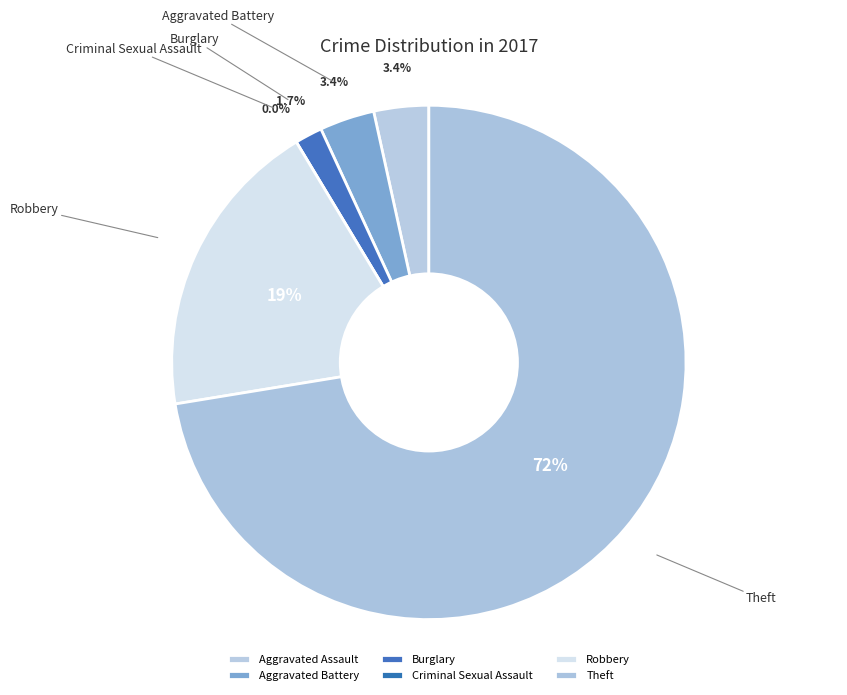

To the nearest percent, what is the average slice percentage?

17%